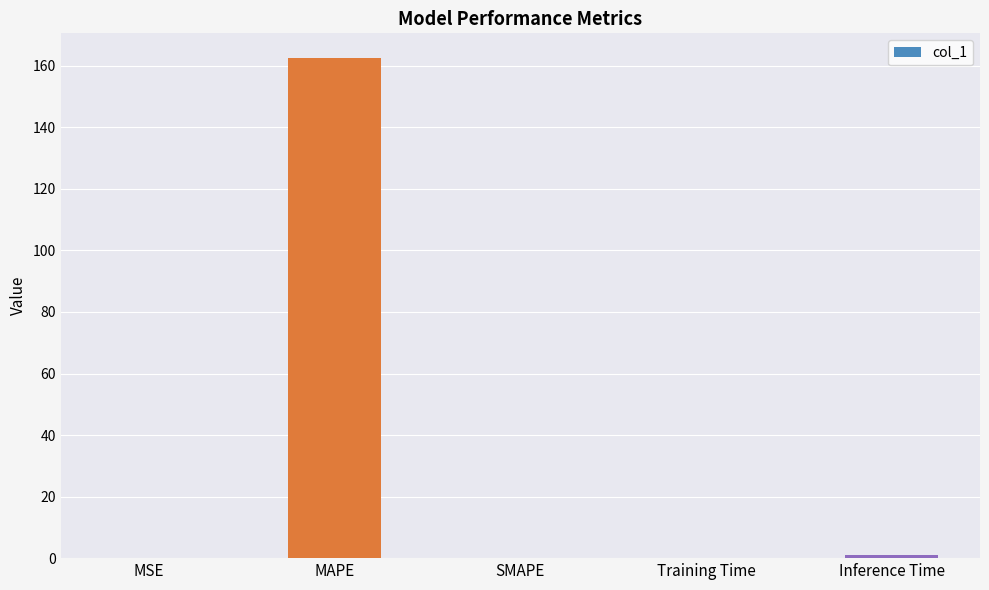

What is the sum of the values at Training Time and MAPE?

162.5